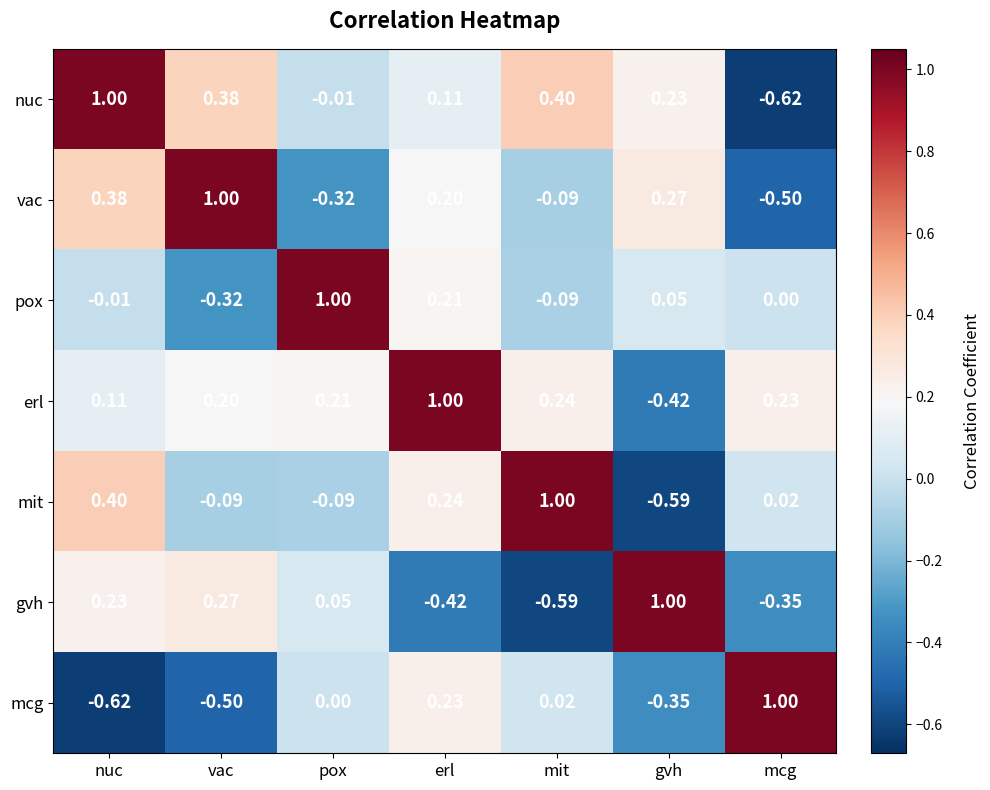

Is the value of vac at mcg greater than the value of erl at mit?

No